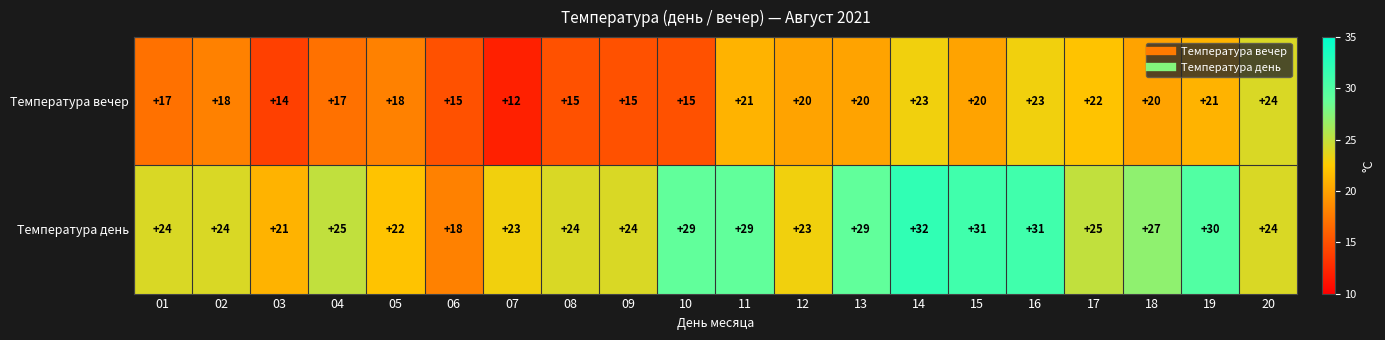

Count the number of data series in this chart.

2